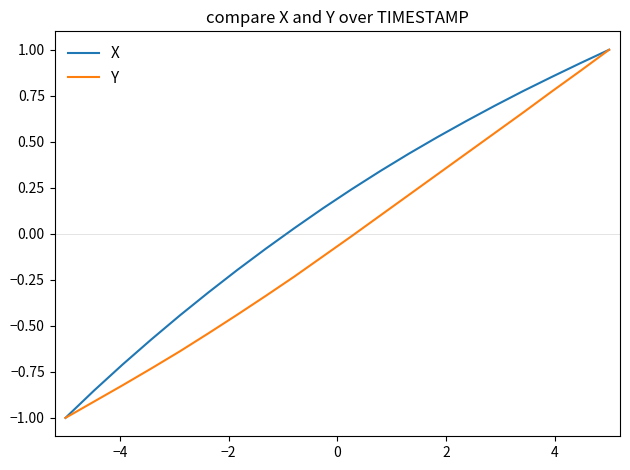

Is this an area chart (filled region under the line)?

No